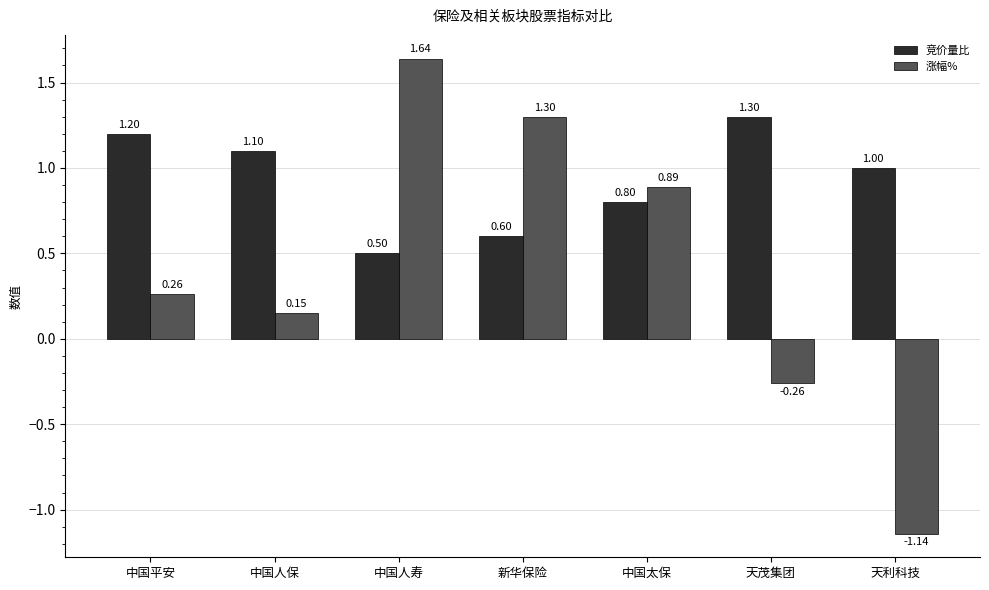

Is the value of 竞价量比 at 新华保险 greater than the value of 涨幅% at 中国人保?

Yes